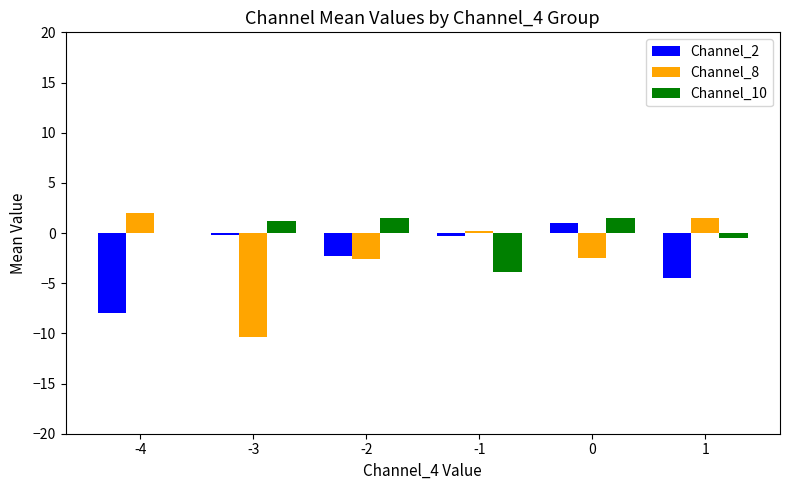

Does the chart contain stacked bars?

No